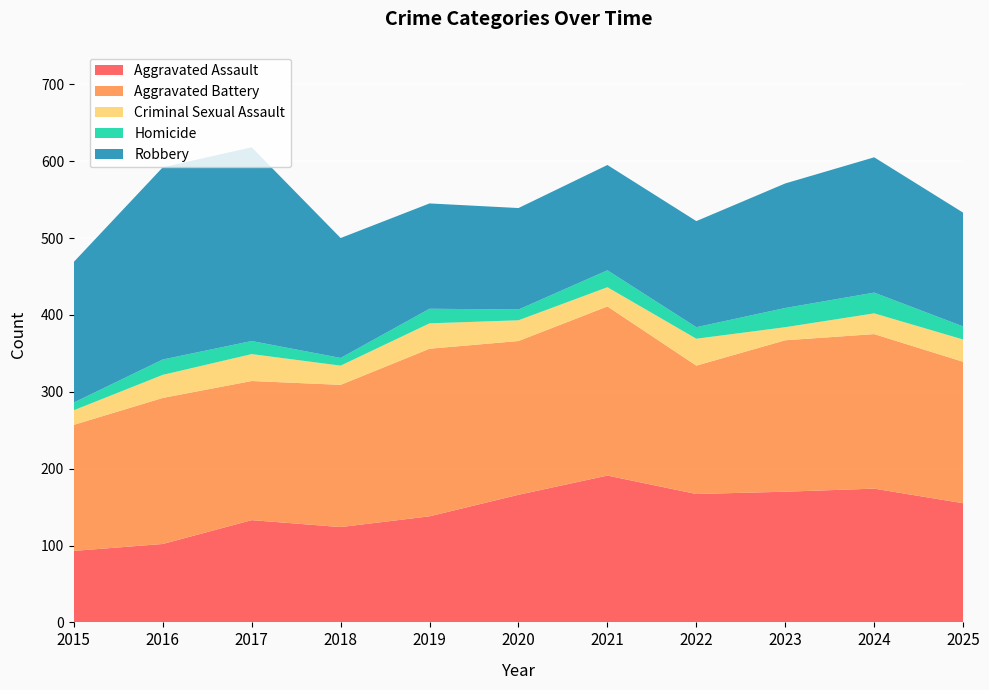

Reading left to right, what are all the values shown in this chart?

Aggravated Assault: 2015=93	2016=102	2017=133	2018=124	2019=138	2020=166	2021=191	2022=167	2023=170	2024=174	2025=155
Aggravated Battery: 2015=164	2016=190	2017=181	2018=185	2019=218	2020=200	2021=220	2022=167	2023=197	2024=201	2025=184
Criminal Sexual Assault: 2015=19	2016=30	2017=35	2018=25	2019=33	2020=27	2021=25	2022=35	2023=17	2024=27	2025=29
Homicide: 2015=10	2016=20	2017=17	2018=10	2019=19	2020=14	2021=22	2022=15	2023=25	2024=27	2025=17
Robbery: 2015=183	2016=250	2017=252	2018=156	2019=137	2020=132	2021=137	2022=138	2023=162	2024=176	2025=148